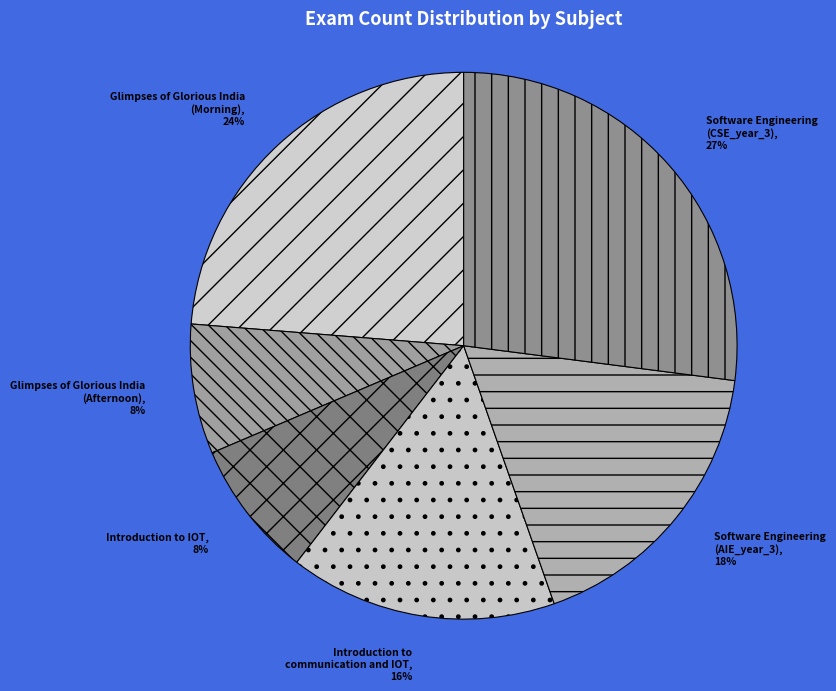

To the nearest percent, what portion does Introduction to IOT represent?

8%